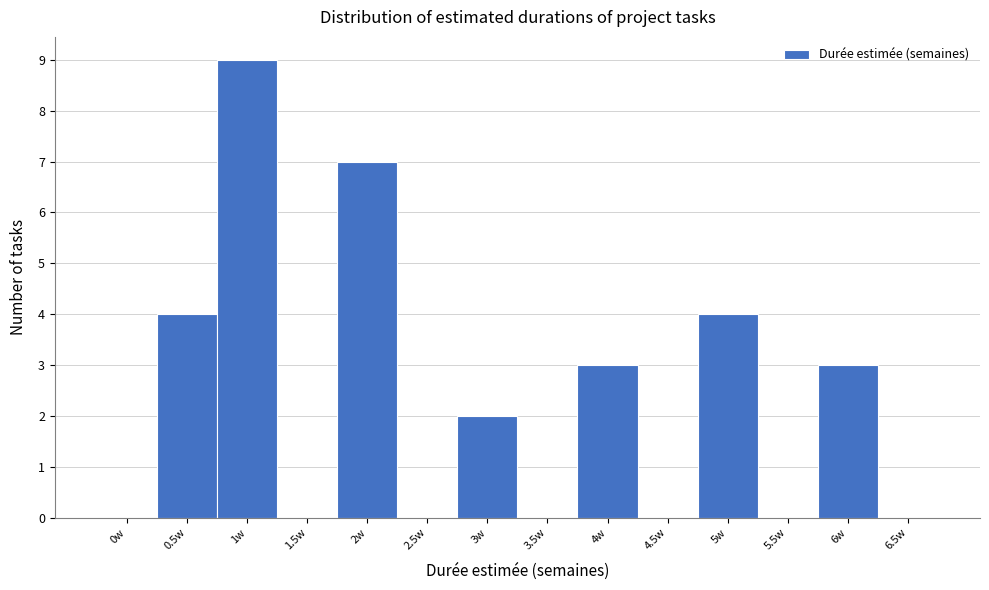

Reading left to right, list all the values displayed in this chart.

0w=0	0.5w=4	1w=9	1.5w=0	2w=7	2.5w=0	3w=2	3.5w=0	4w=3	4.5w=0	5w=4	5.5w=0	6w=3	6.5w=0